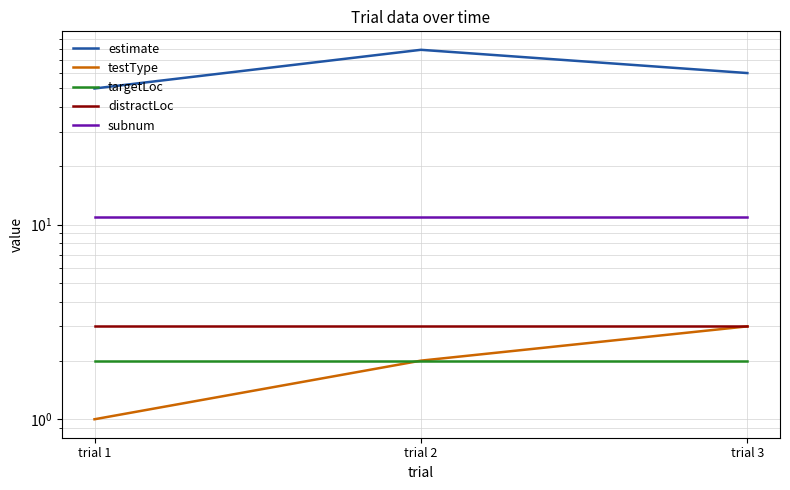

What are all the series names shown in the legend?

estimate, testType, targetLoc, distractLoc, subnum